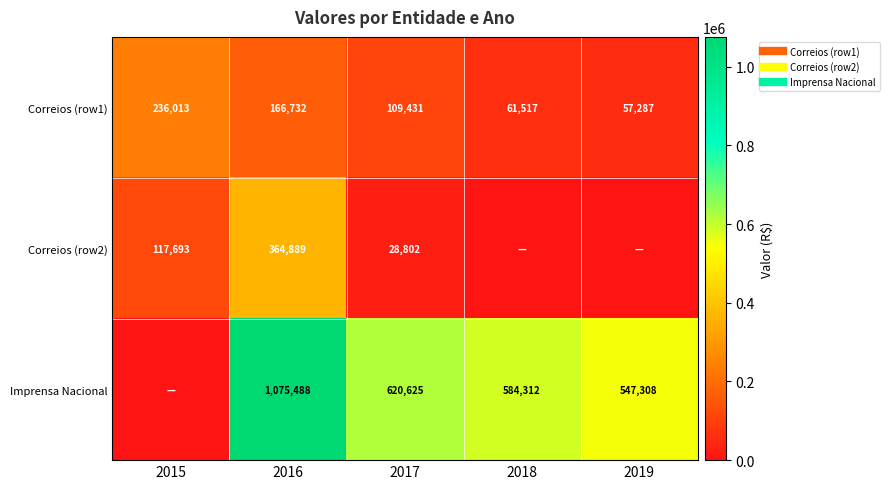

What is the difference between the maximum and minimum values in the Correios (row2) series?

364888.9